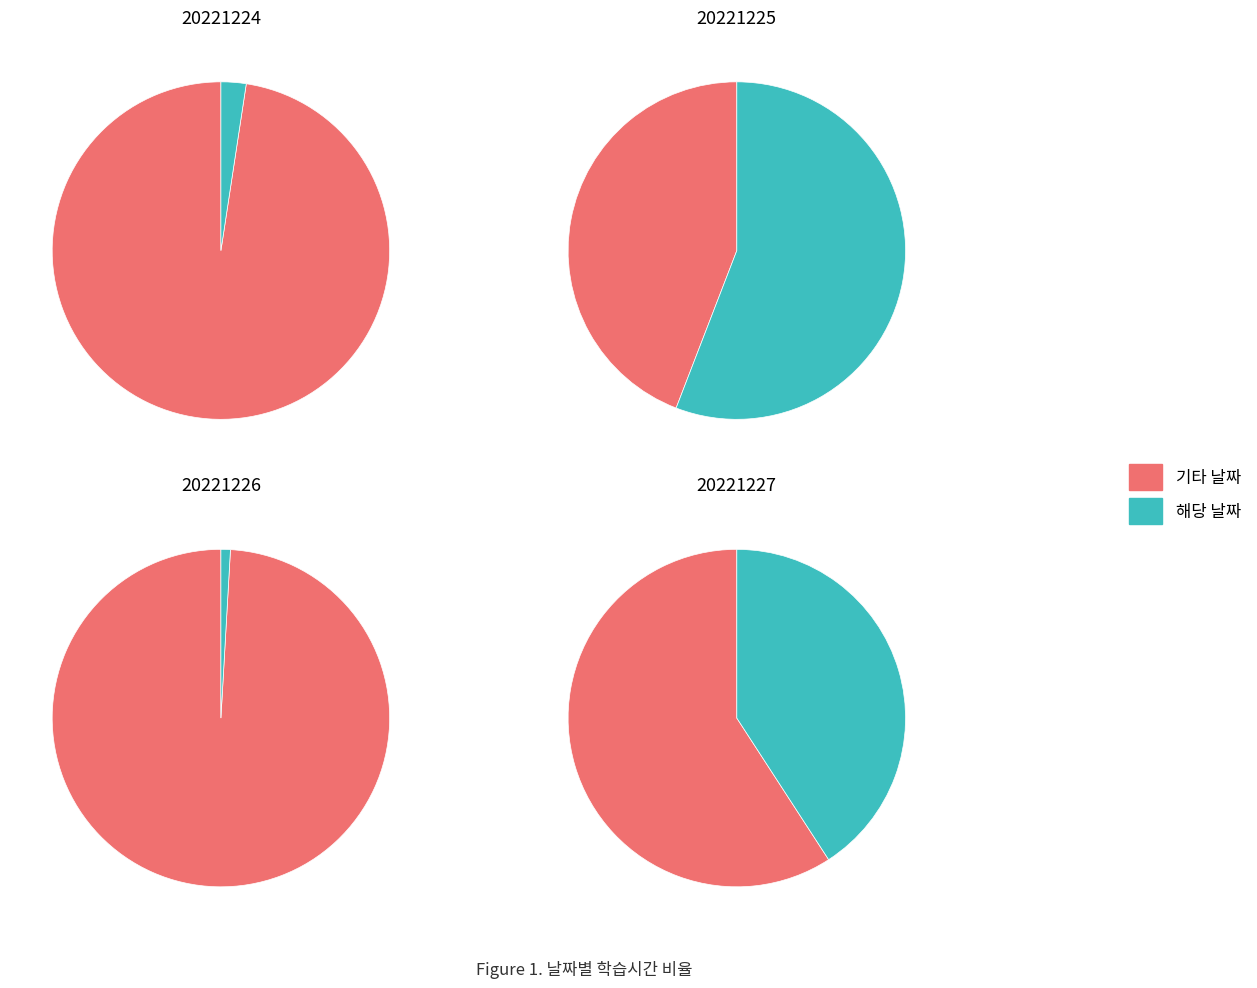

What is the ratio of the value at 20221225 to the value at 20221226?

62.0